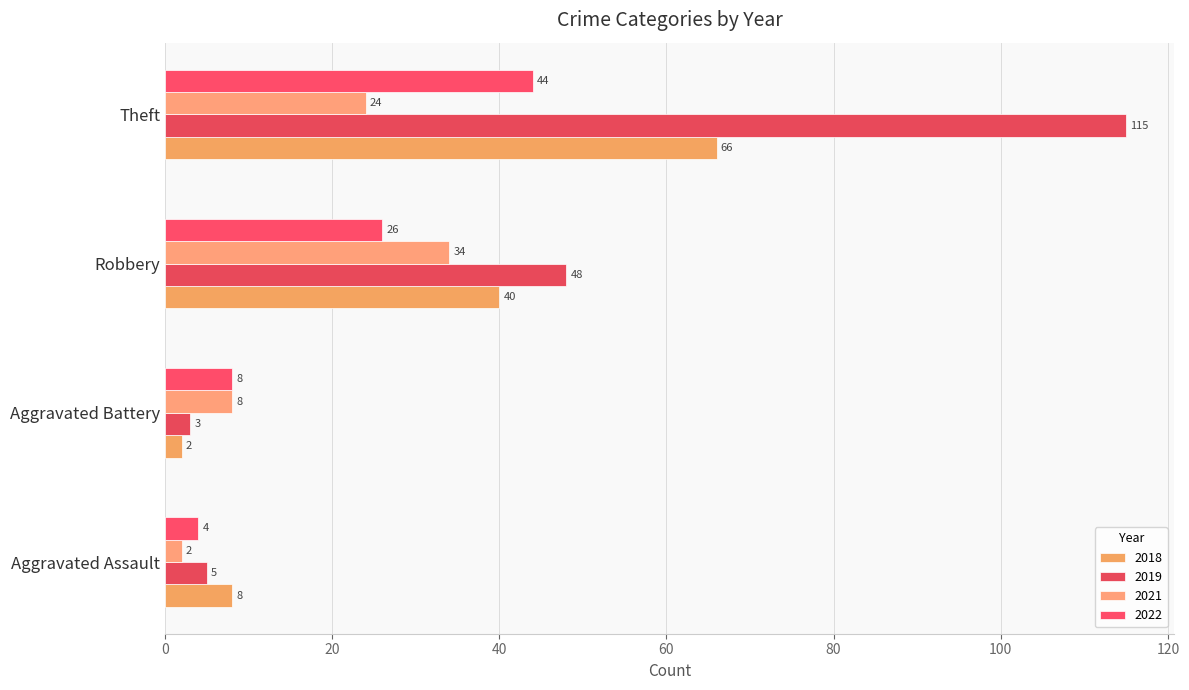

How many data points does each series have?

4